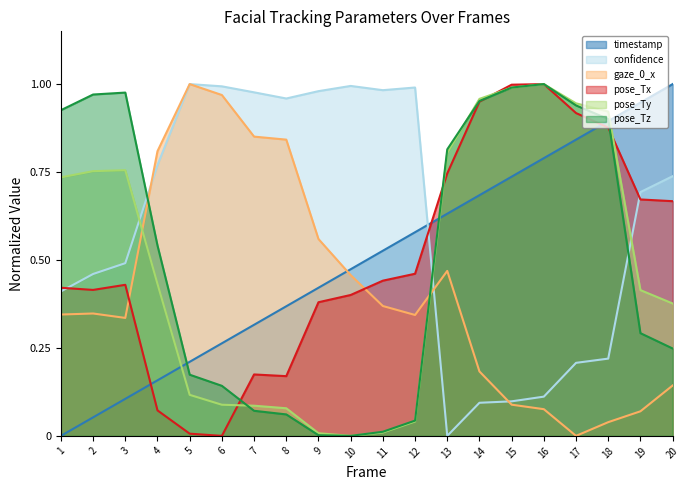

How many data points does each series have?

20